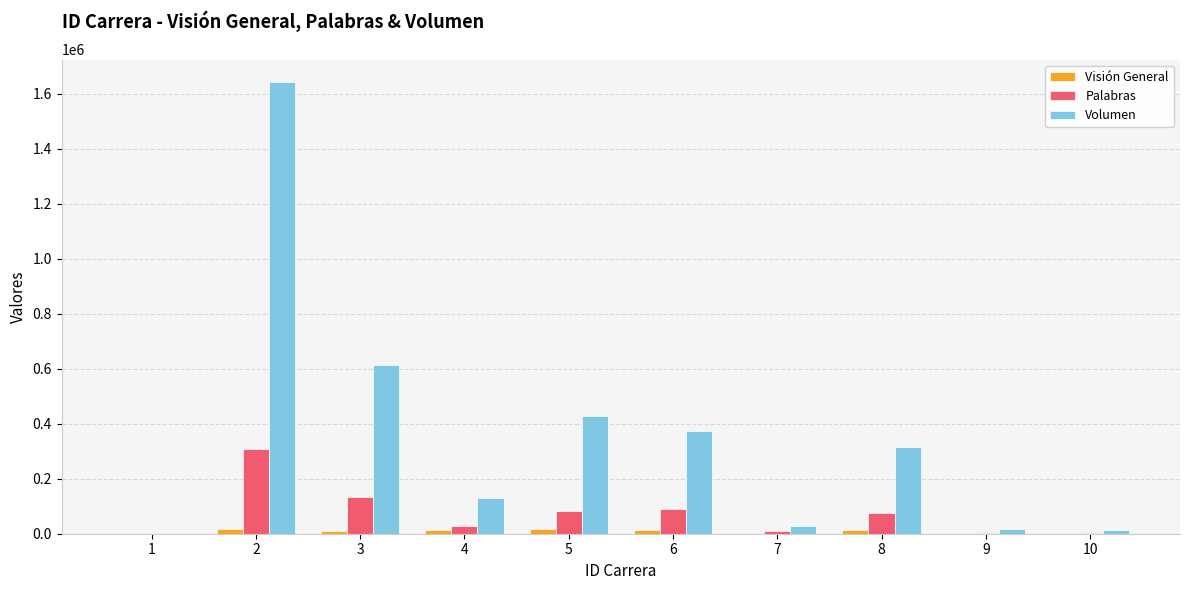

Which series has the largest range (max minus min)?

Volumen